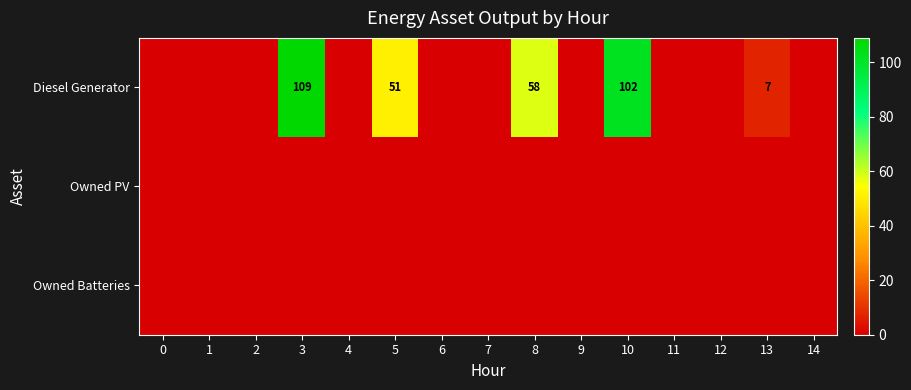

Which series has the largest range (max minus min)?

Diesel Generator